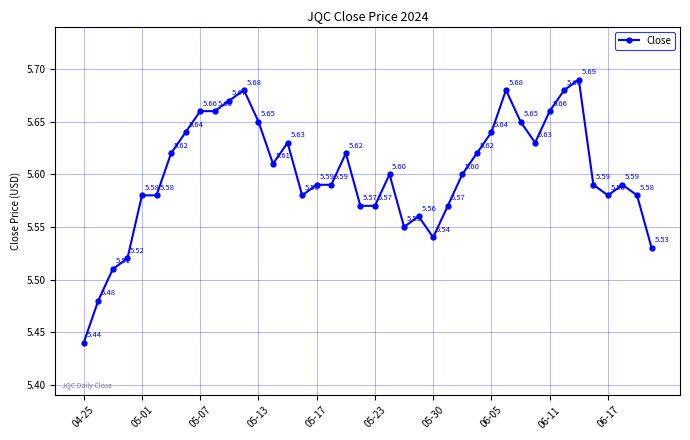

What is the average value?

5.6